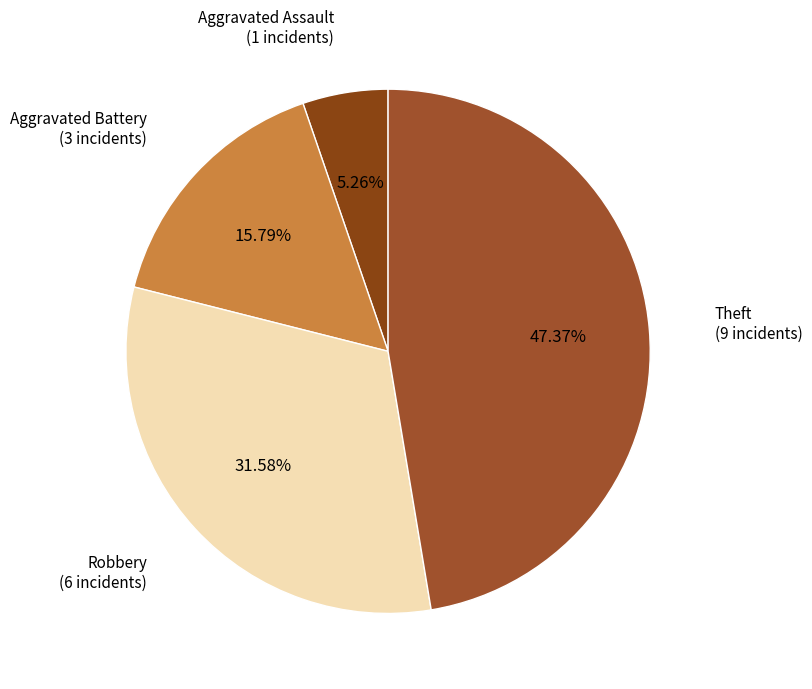

Does Aggravated Assault represent more than half of the total?

No